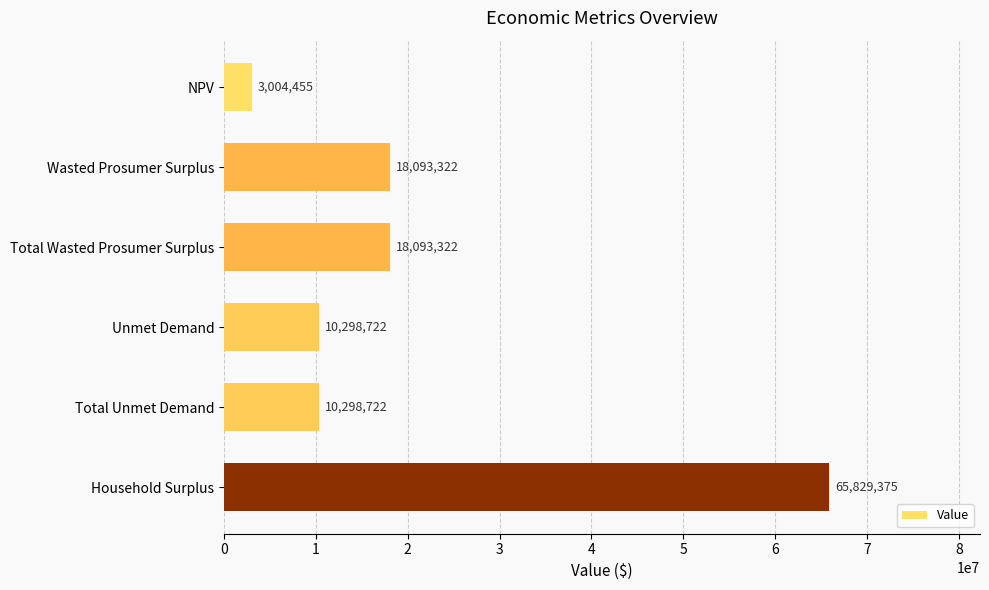

Which has a higher value, Wasted Prosumer Surplus or NPV?

Wasted Prosumer Surplus